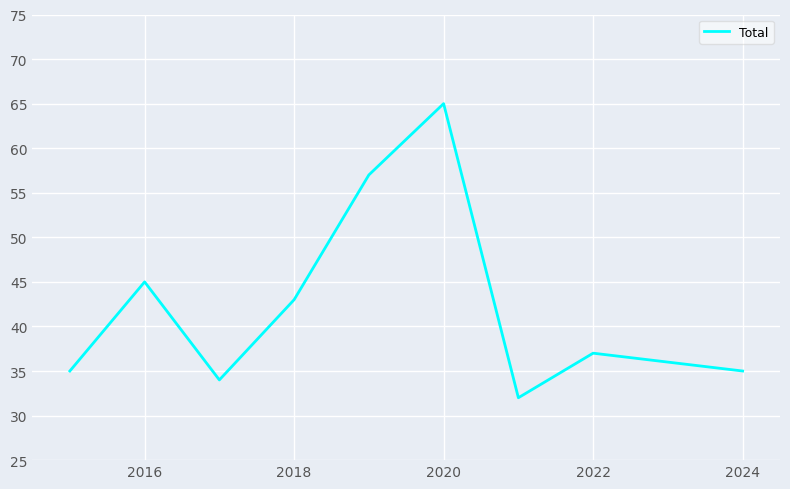

What is the minimum value shown in the chart?

32